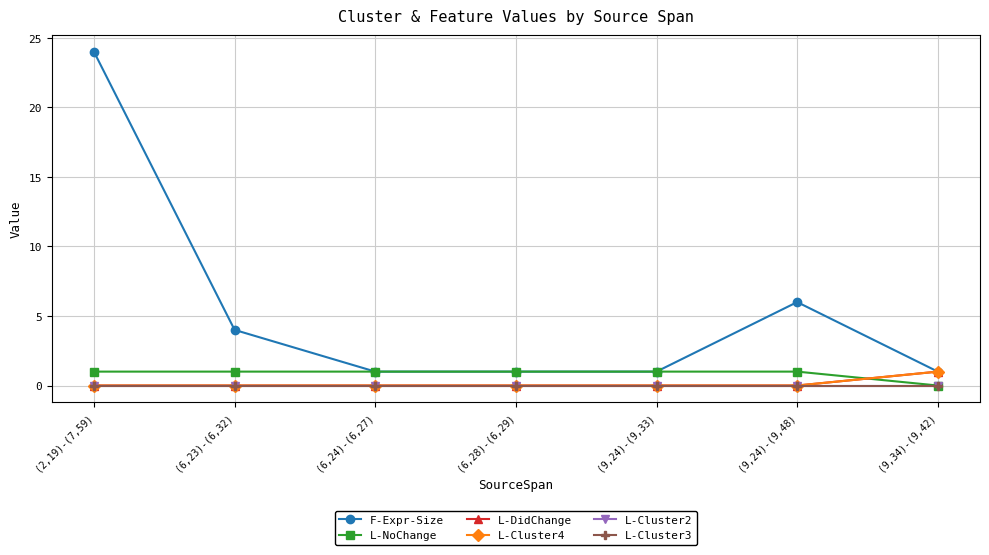

What is the label of the 5th point from the left?

(9,24)-(9,33)